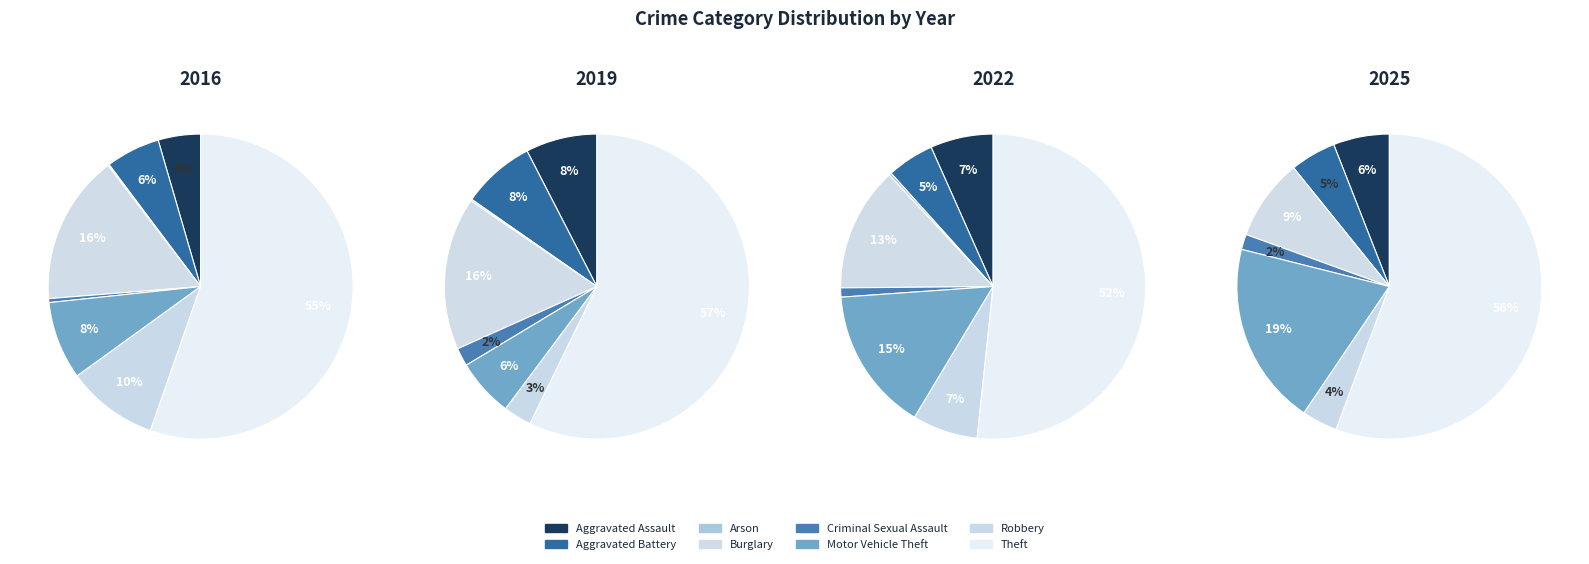

How many slices are in this pie chart?

8